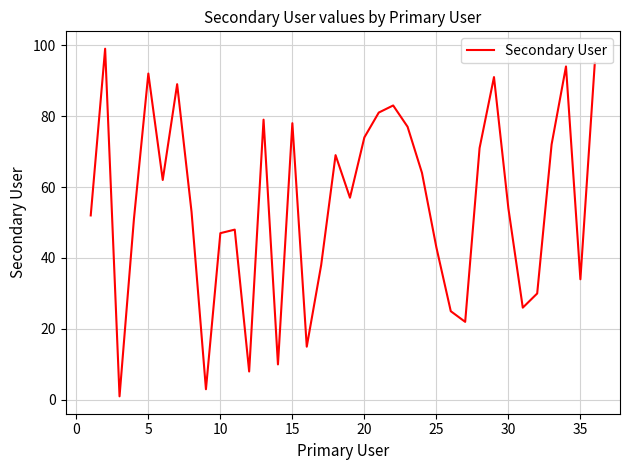

What is the difference between the maximum and minimum values?

98